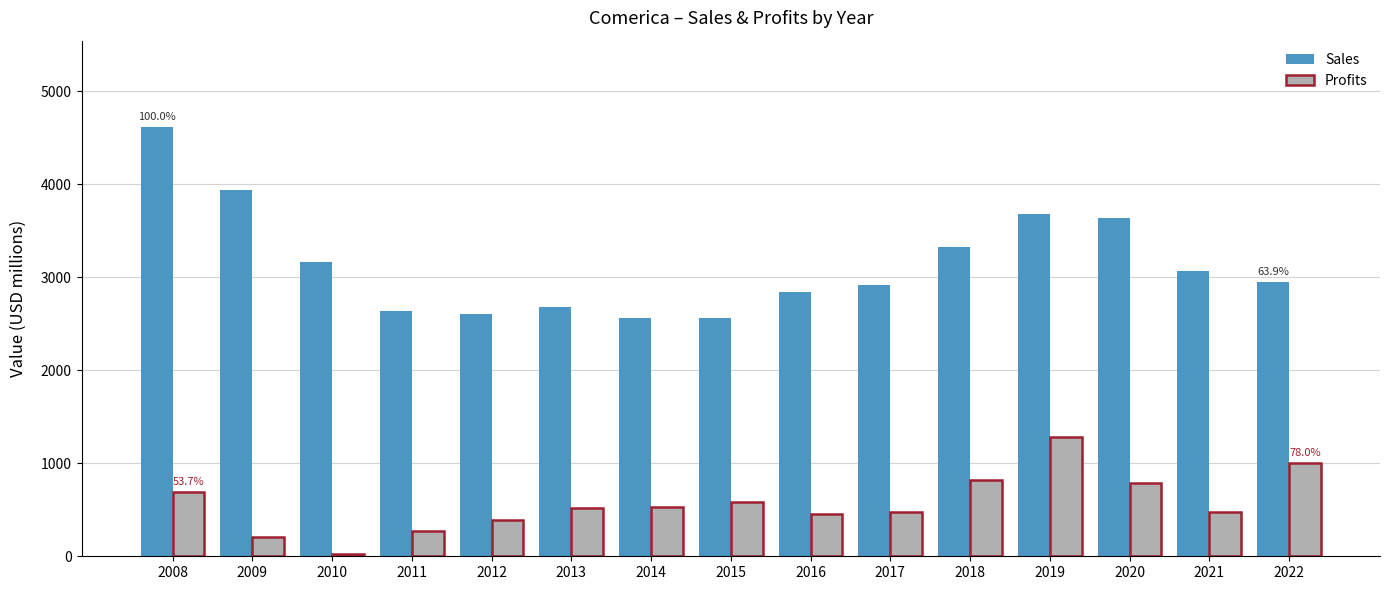

The value of Profits at 2014 is 533. True or false?

True